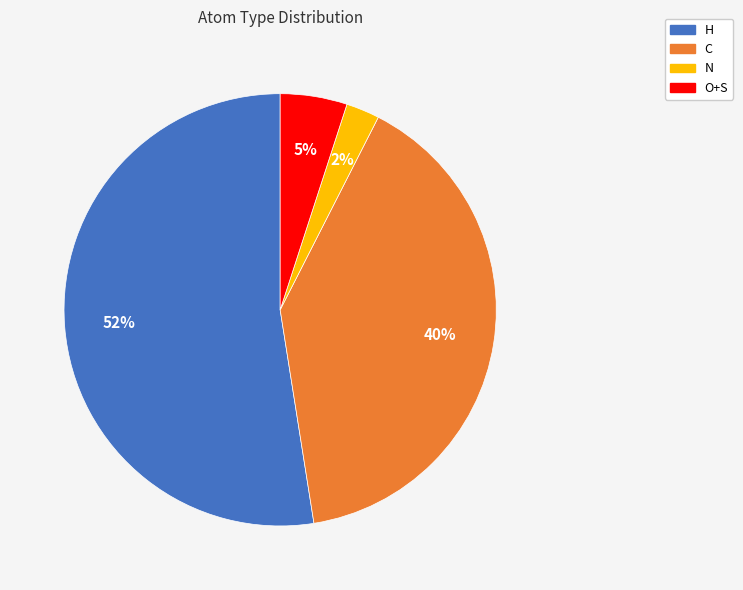

What percentage is the C slice, to the nearest percent?

40%